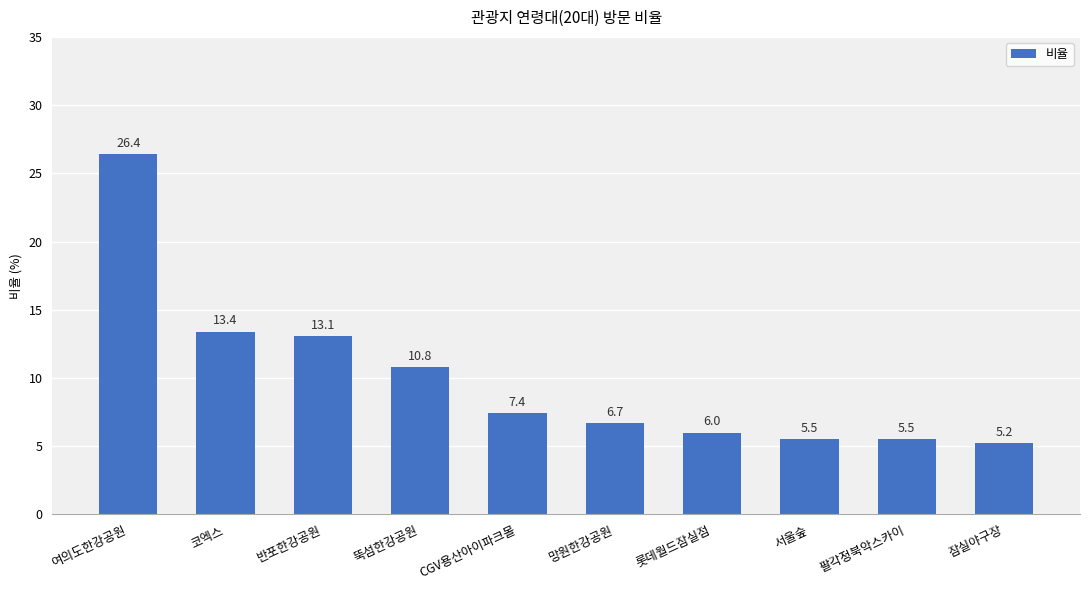

Reading left to right, transcribe all the data shown in this chart.

여의도한강공원=26.4	코엑스=13.4	반포한강공원=13.1	뚝섬한강공원=10.8	CGV용산아이파크몰=7.4	망원한강공원=6.7	롯데월드잠실점=6.0	서울숲=5.5	팔각정북악스카이=5.5	잠실야구장=5.2